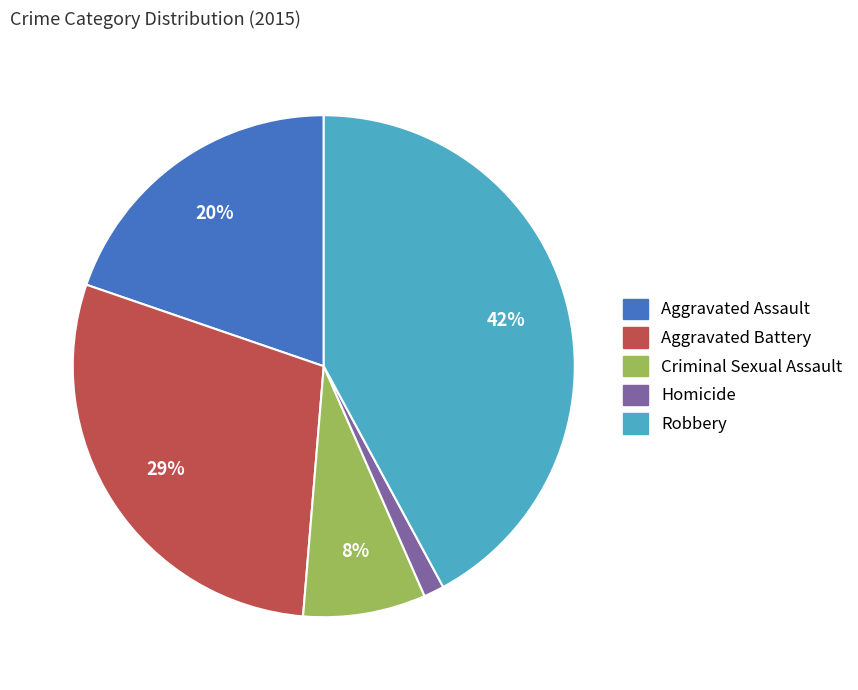

What is the largest slice in the pie chart?

Robbery